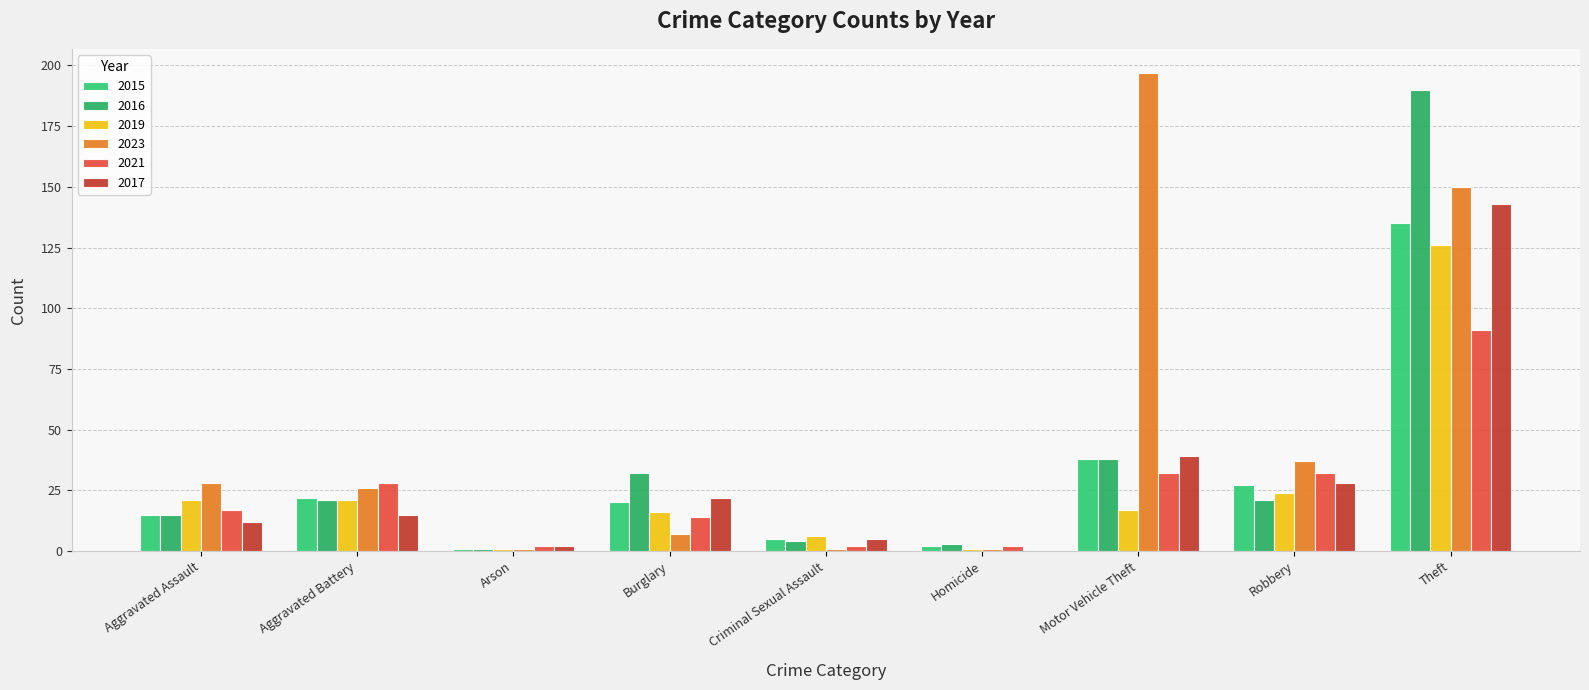

How many data points does each series have?

9